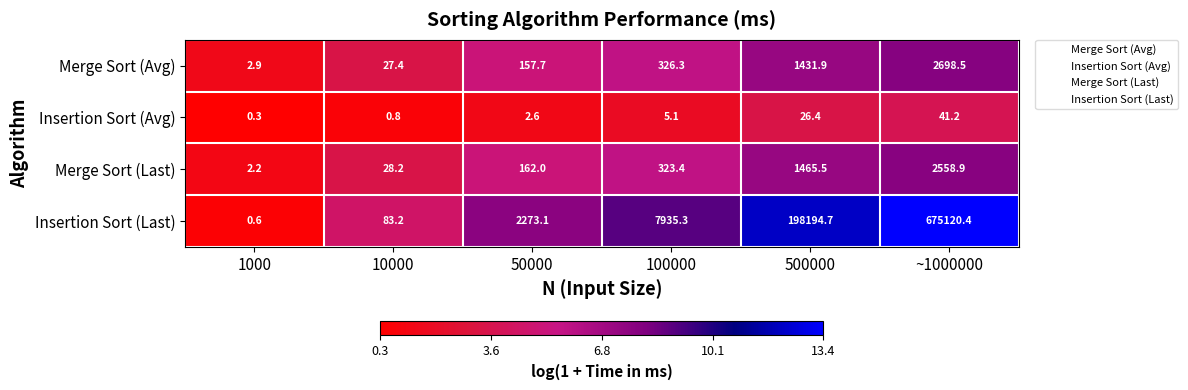

Which label corresponds to the smallest value in the chart?

1000